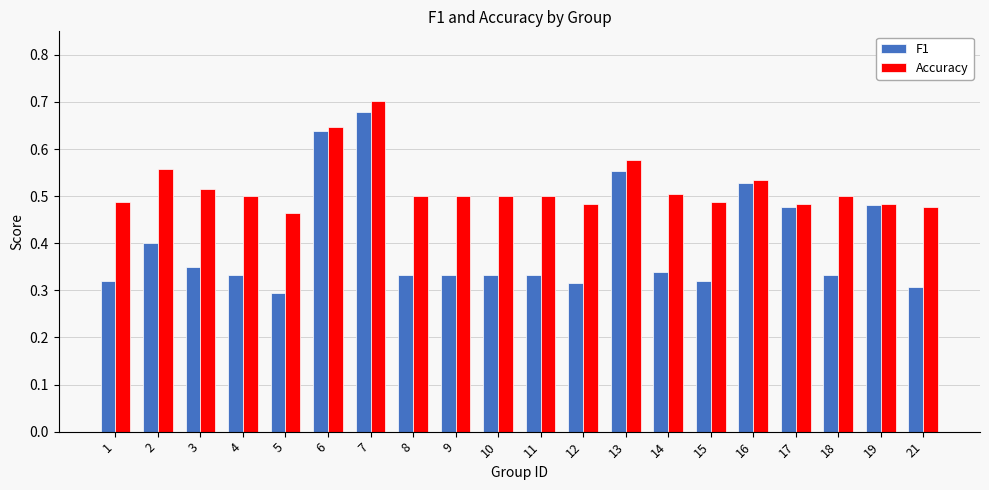

List the series in order of their overall mean, lowest first.

F1, Accuracy